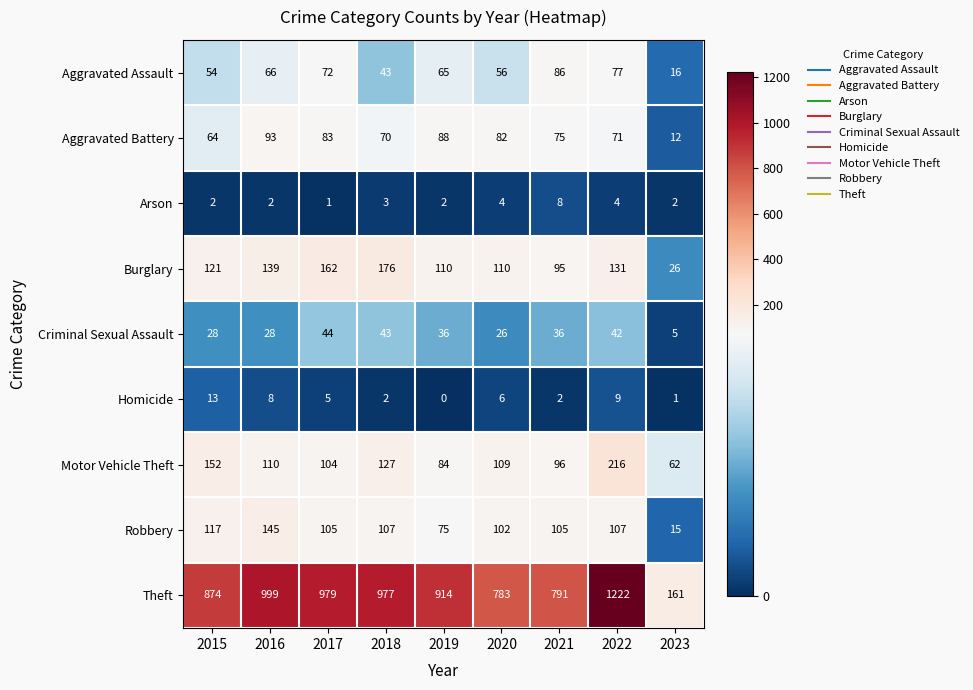

Rank the series by their maximum value, from highest to lowest.

Theft, Motor Vehicle Theft, Burglary, Robbery, Aggravated Battery, Aggravated Assault, Criminal Sexual Assault, Homicide, Arson